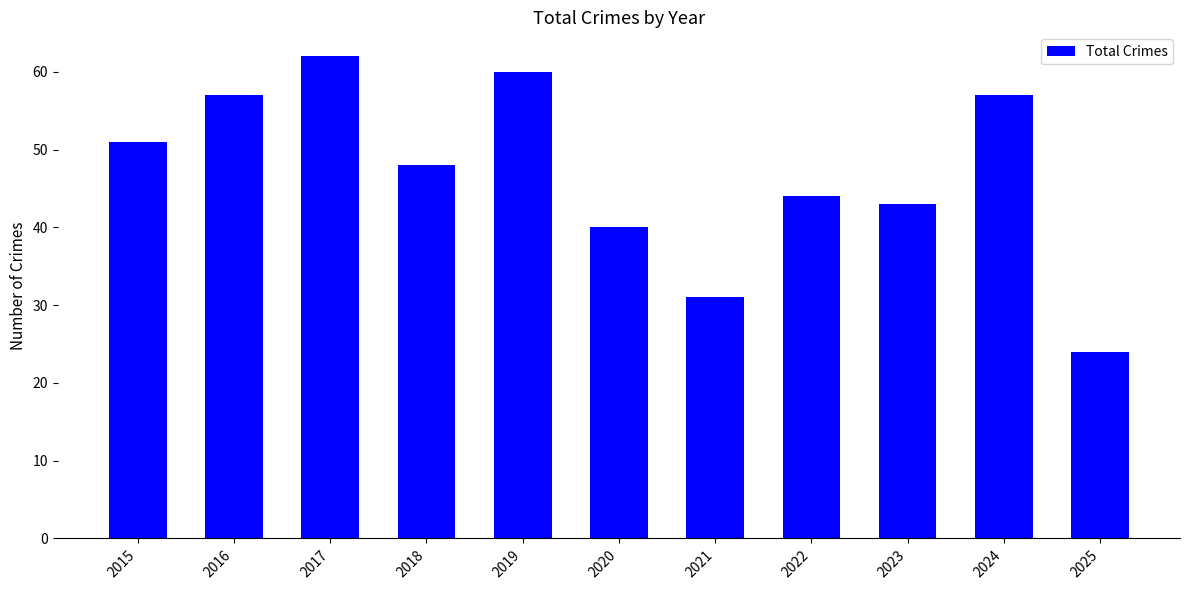

Reading left to right, extract all data points from this chart.

2015=51	2016=57	2017=62	2018=48	2019=60	2020=40	2021=31	2022=44	2023=43	2024=57	2025=24